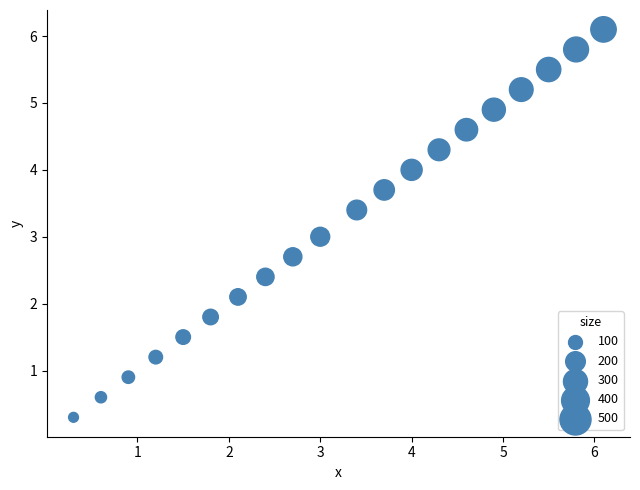

What is the range of Y values (max minus min)?

5.8